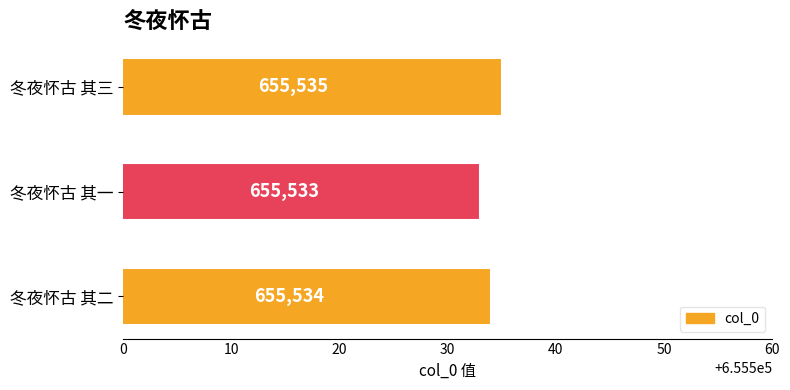

The value at 冬夜怀古 其三 is 446526. True or false?

False